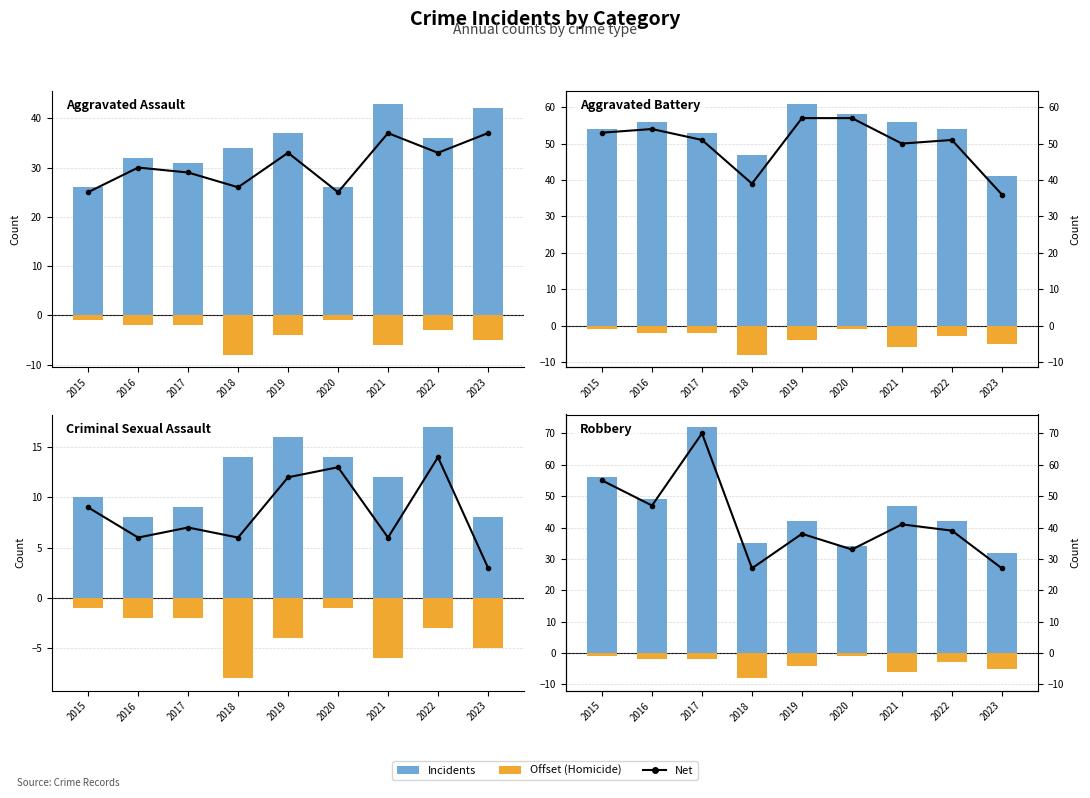

What value does the Offset (Homicide) series have at 2020?

-1